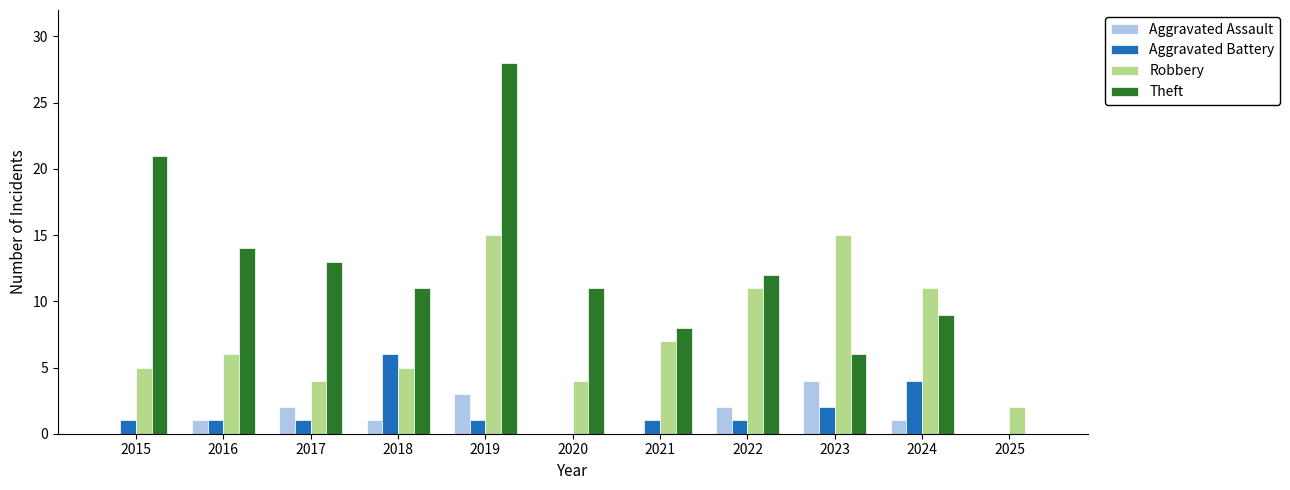

What is the total value across all series at 2019?

47